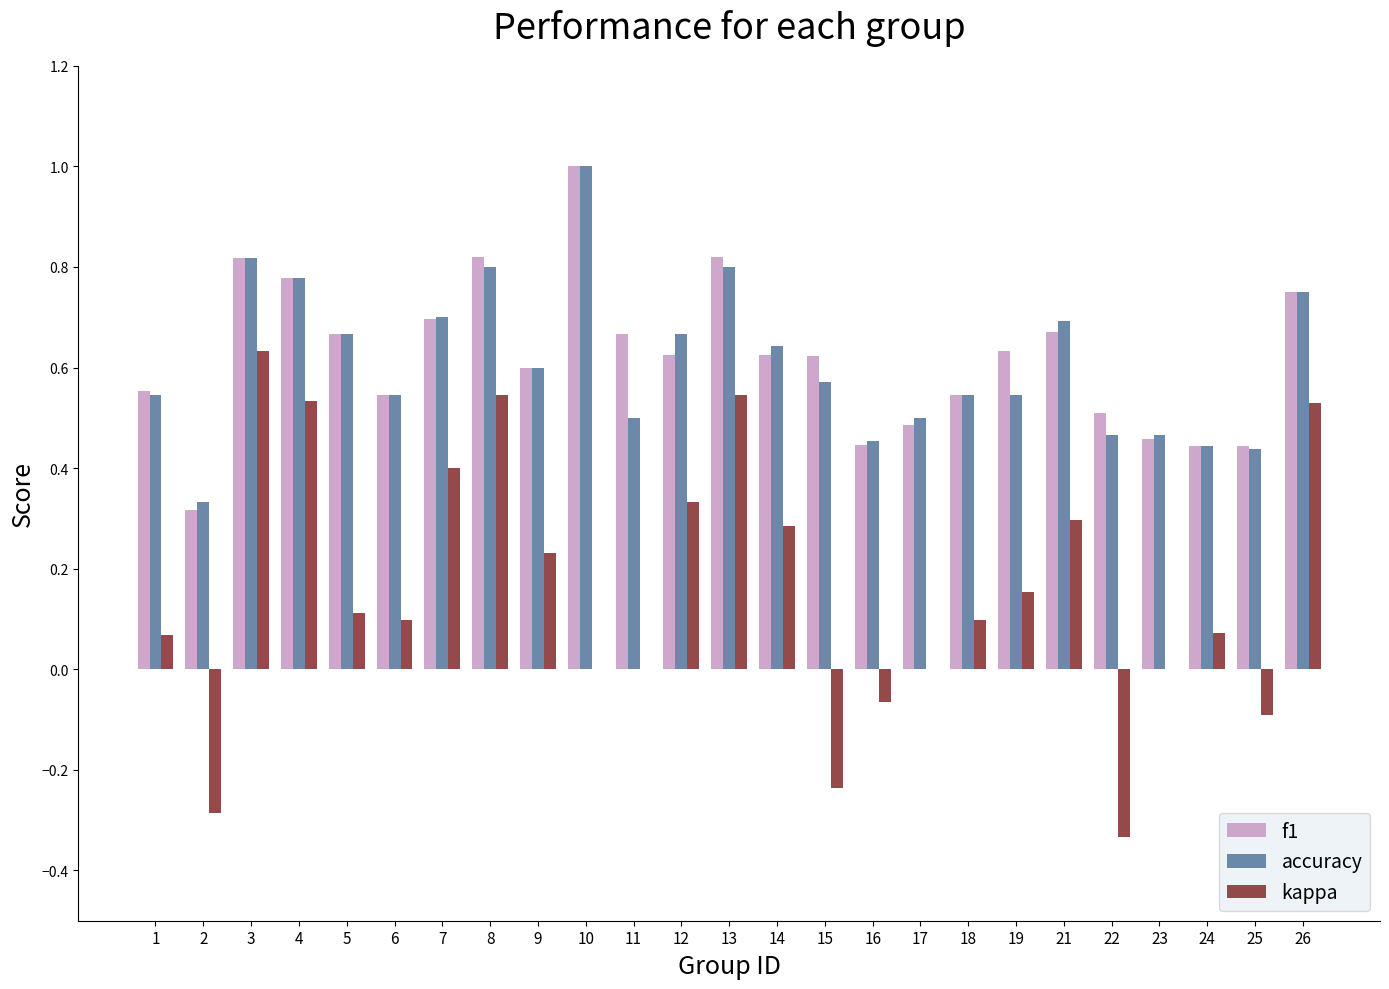

Which category has the highest value across all series?

10